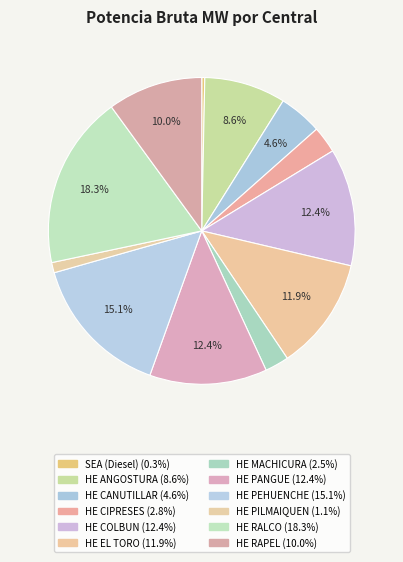

What is the change in value from HE EL TORO to HE PILMAIQUEN?

-409.2